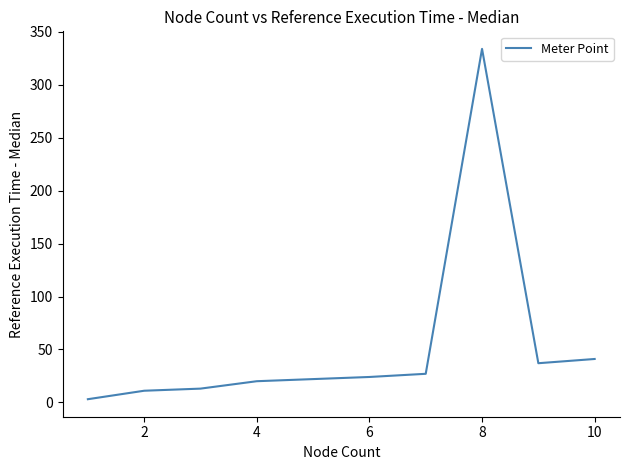

What is the smallest value displayed?

3